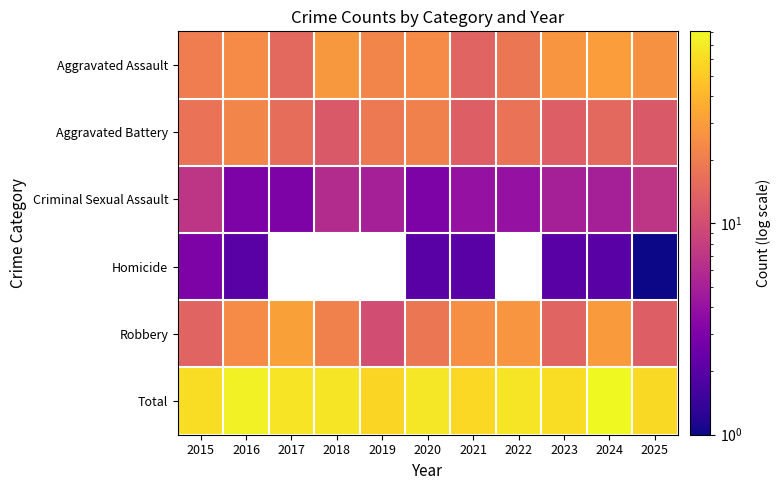

Which series has the largest total across all categories?

Total